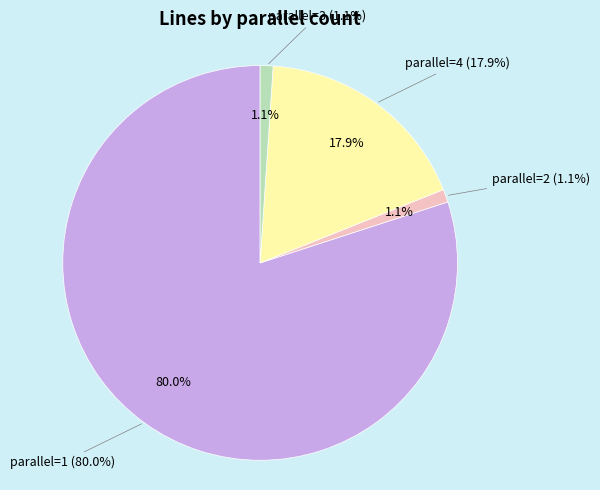

Which category has the biggest portion of the pie?

parallel=1